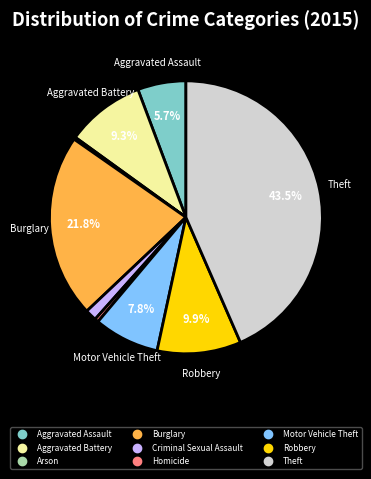

Combined, do Theft and Burglary account for over 50%?

Yes